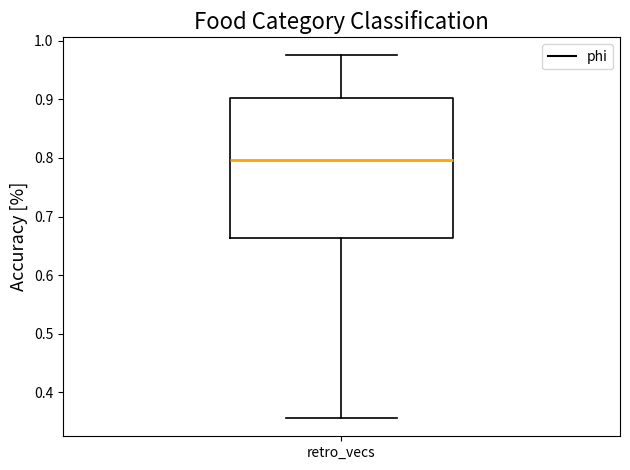

Read this box plot against the y-axis: the position of the median line, the range covered by the box, and the ends of both whiskers. The values are not printed on the chart, so give them approximately, as read against the axis.

median 0.80, box 0.66 to 0.90, whiskers 0.36 to 0.98